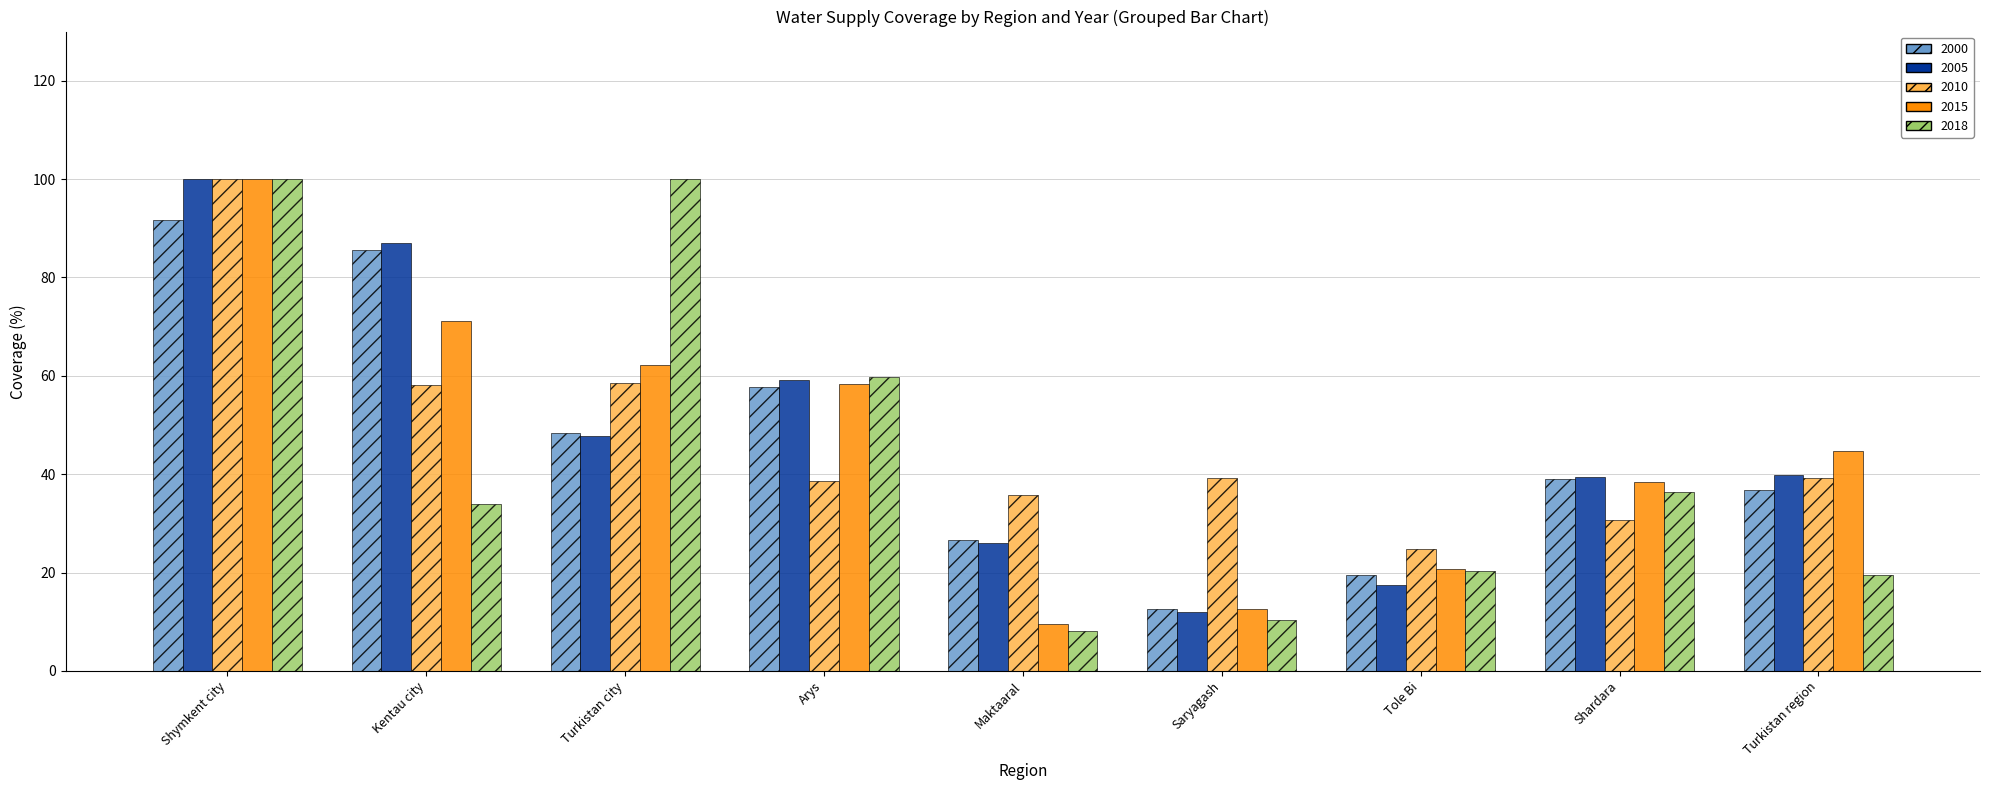

List the labels in order of 2000 value, smallest first.

Saryagash, Tole Bi, Maktaaral, Turkistan region, Shardara, Turkistan city, Arys, Kentau city, Shymkent city